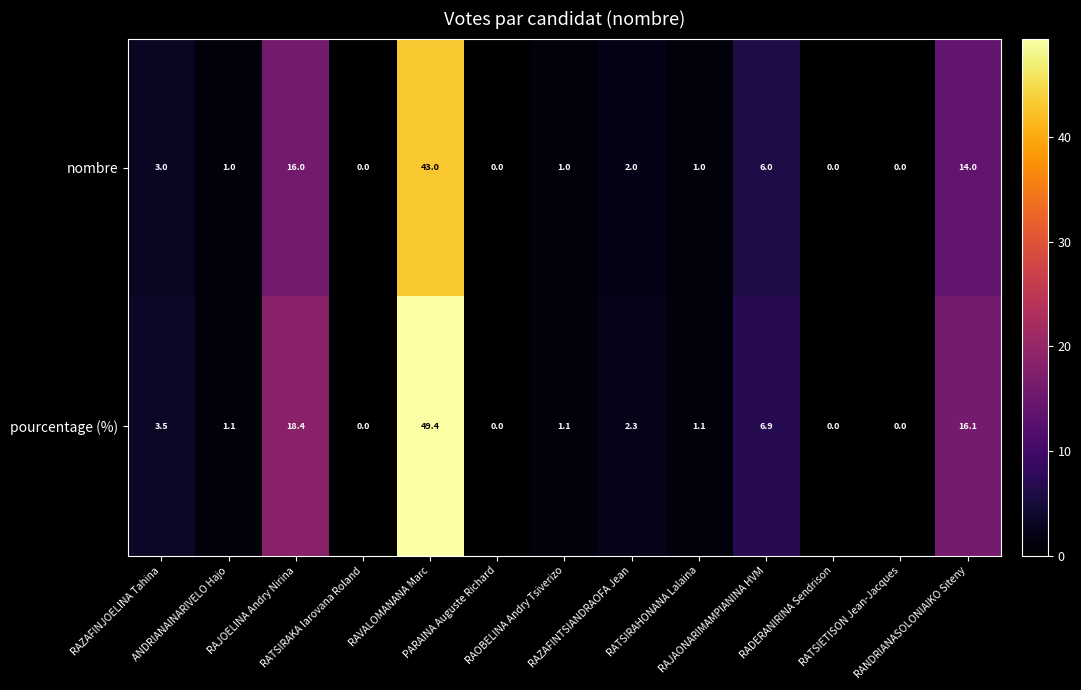

What is the difference between the second highest and second lowest values in the pourcentage (%) series?

18.4